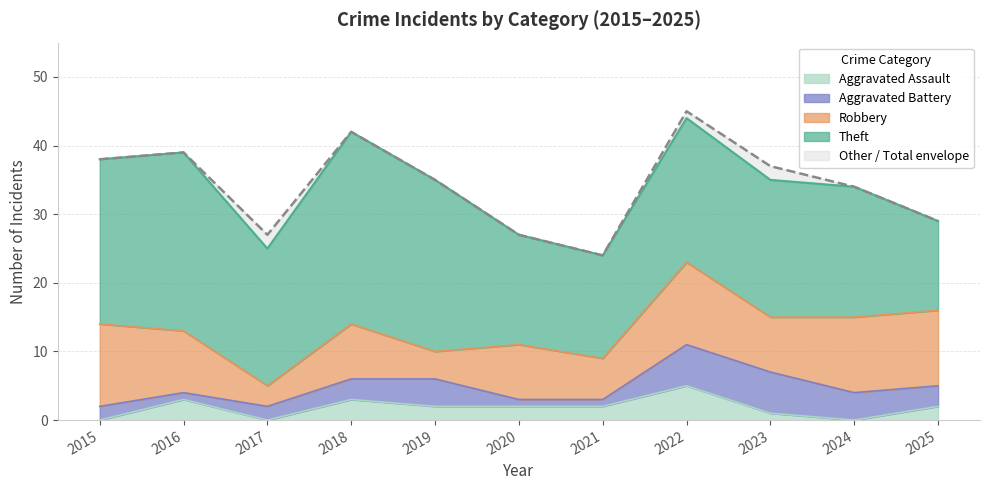

True or false: Aggravated Assault has more than 0 points higher than both neighbors.

True